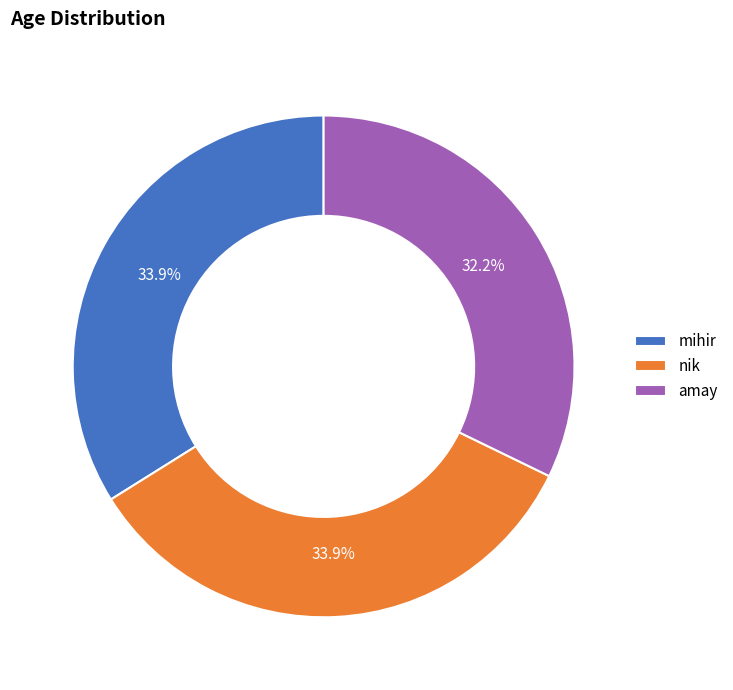

The nik slice represents 34% of the pie. True or false?

True